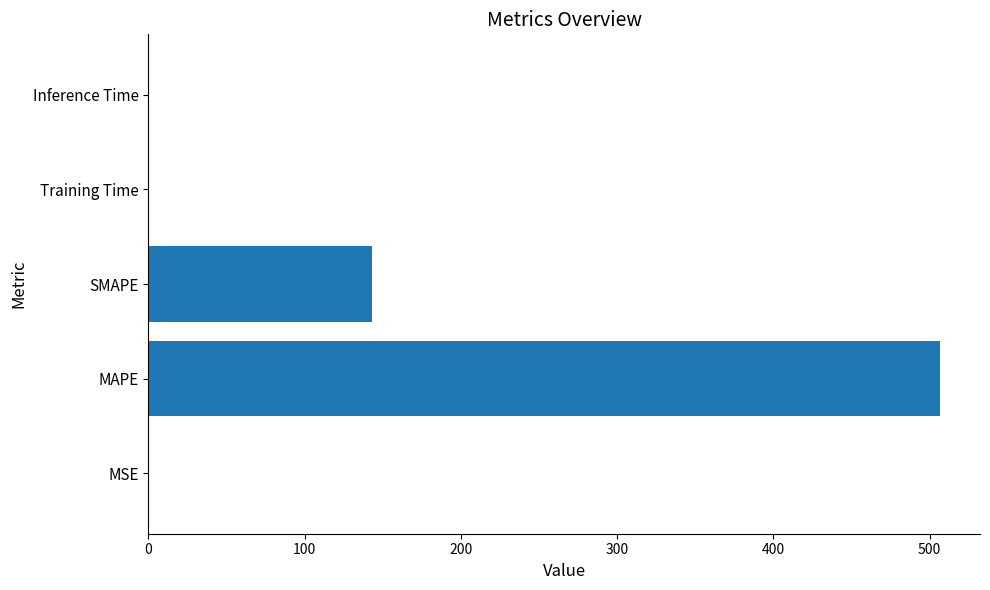

Which label corresponds to the largest value in the chart?

MAPE